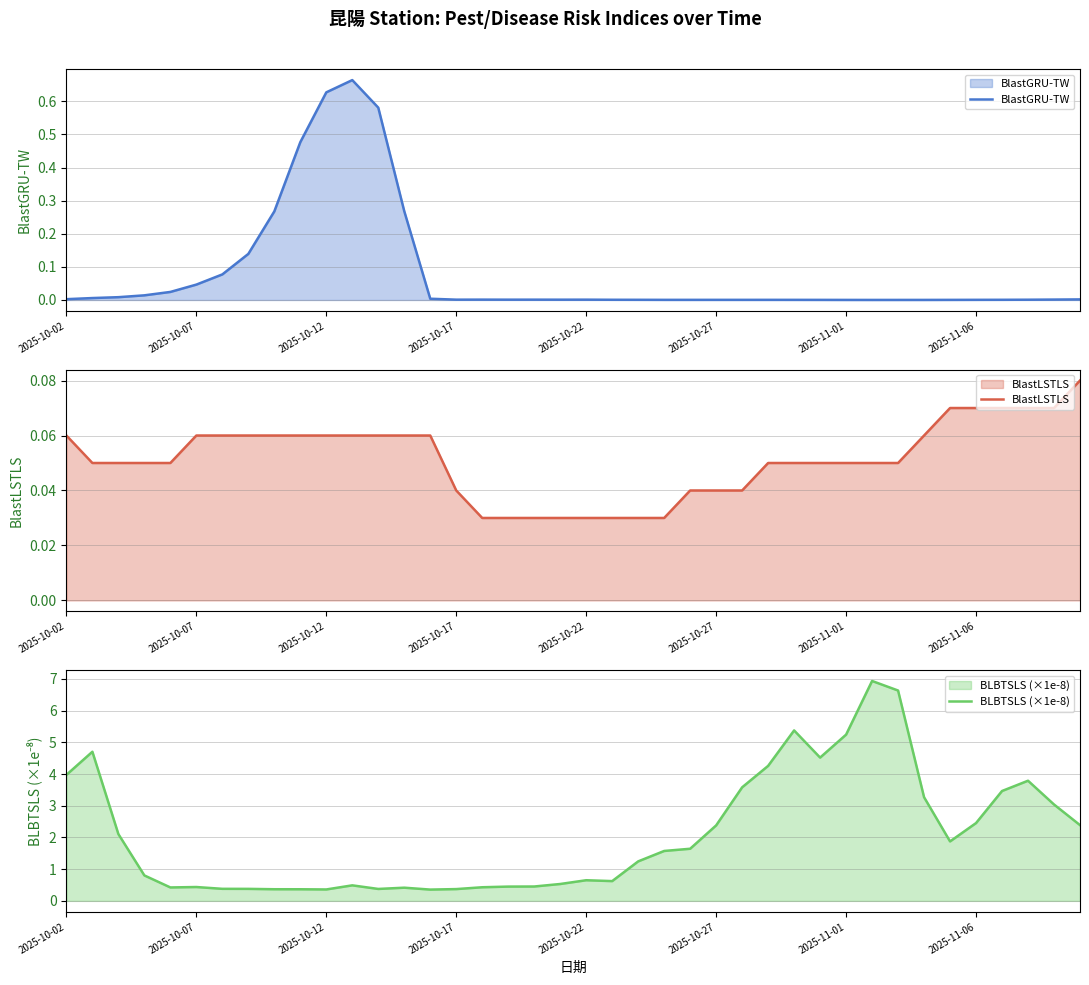

Does the chart have visible grid lines?

Yes